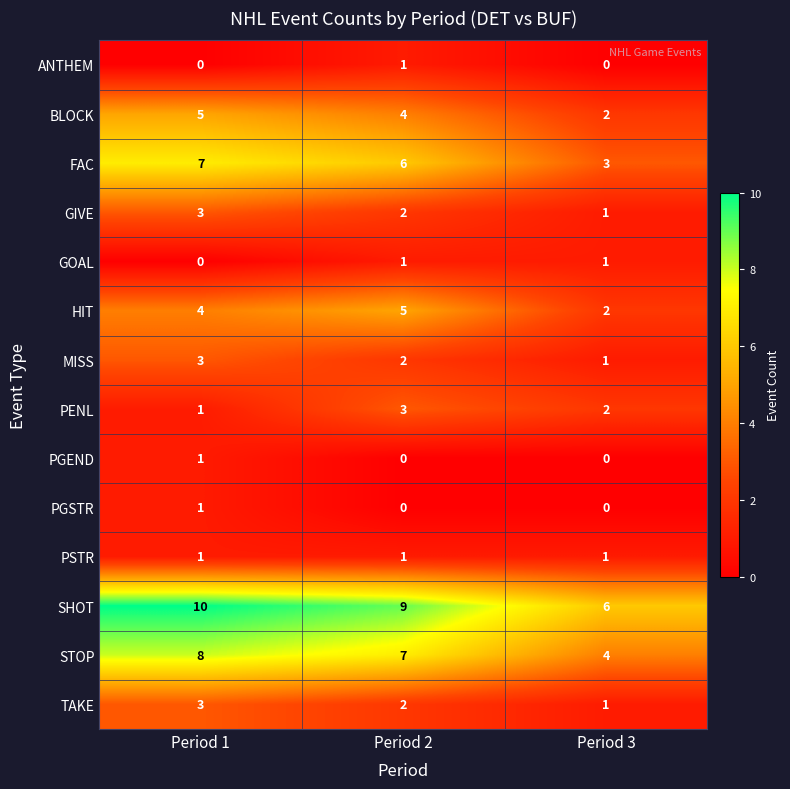

What is the sum of all FAC values?

16